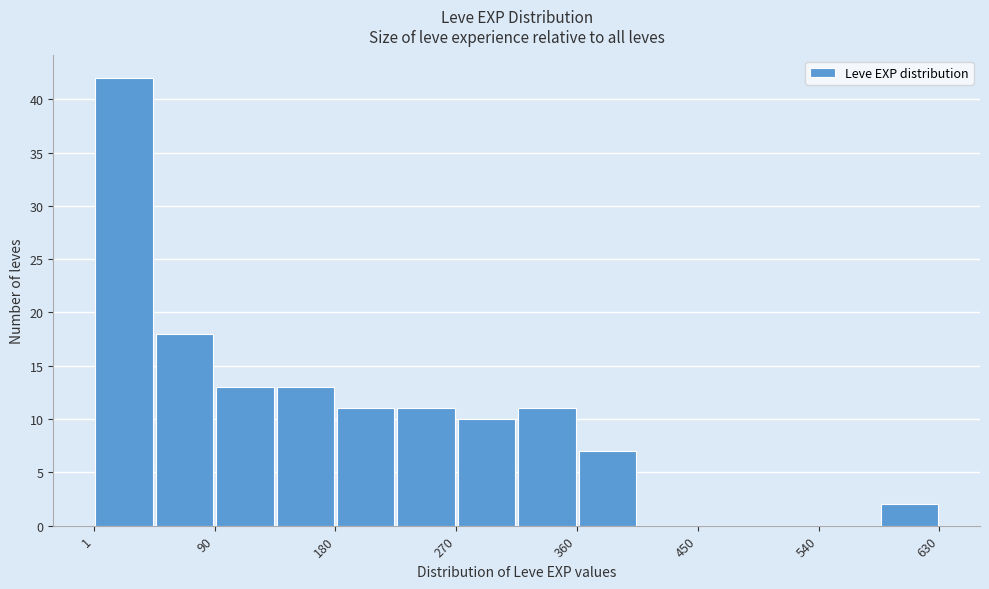

Reading left to right, list every bar in this chart as the range it spans on the x-axis followed by its height. Neither the bar edges nor the heights are printed on the chart, so give them approximately, as read against the axes.

0 to 50: 42
50 to 90: 18
90 to 140: 13
140 to 180: 13
180 to 230: 11
230 to 270: 11
270 to 320: 10
320 to 360: 11
360 to 410: 7
410 to 450: 0
450 to 500: 0
500 to 540: 0
540 to 590: 0
590 to 630: 2